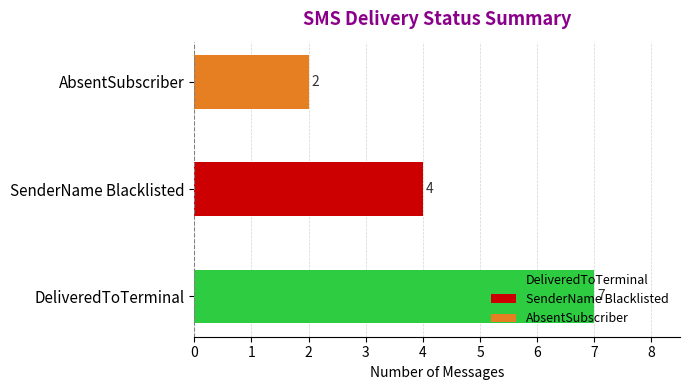

Rank the categories by value from highest to lowest.

DeliveredToTerminal, SenderName Blacklisted, AbsentSubscriber